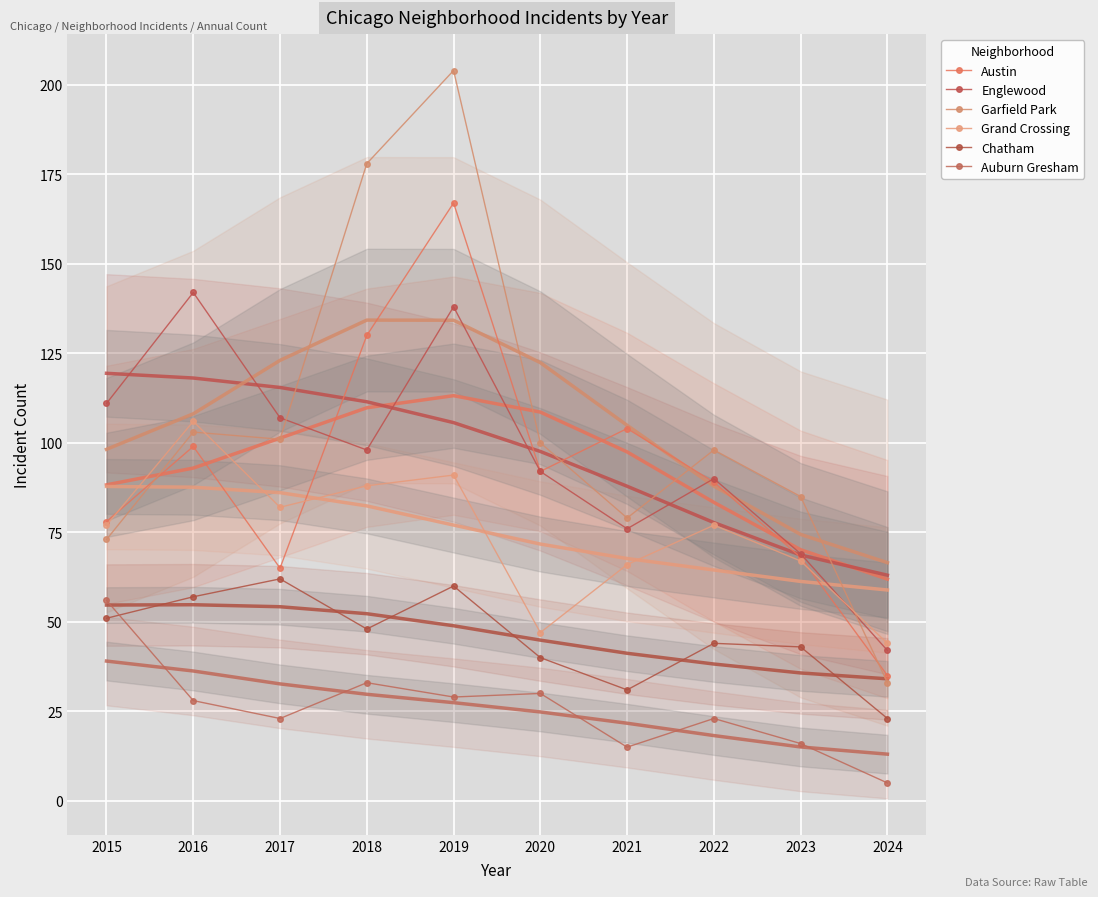

What is the average value of the Englewood series?

96